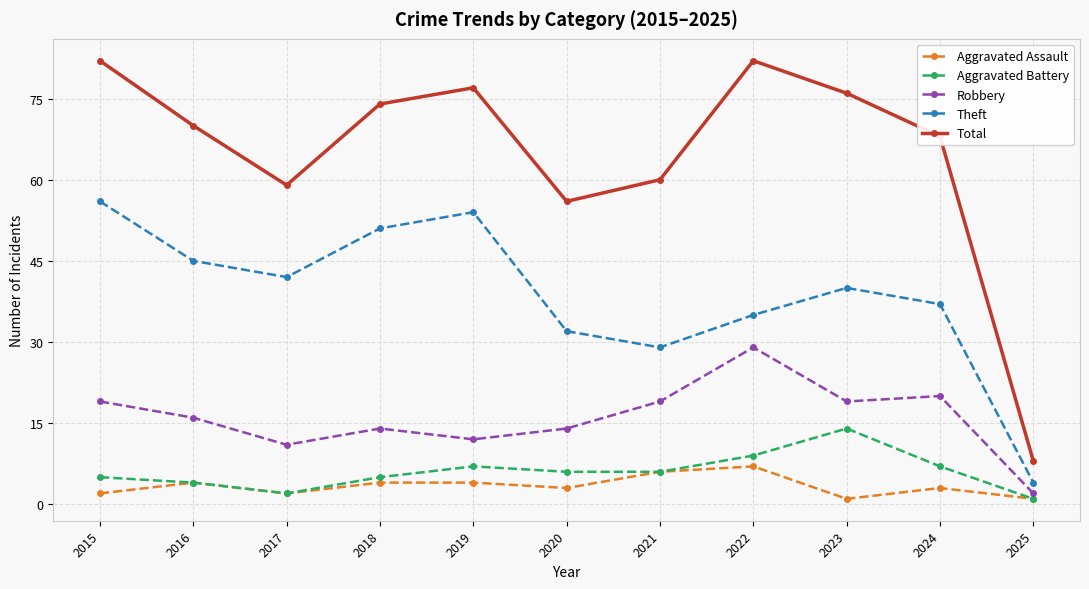

What is the value of the Aggravated Assault point at the 8th from the left?

7